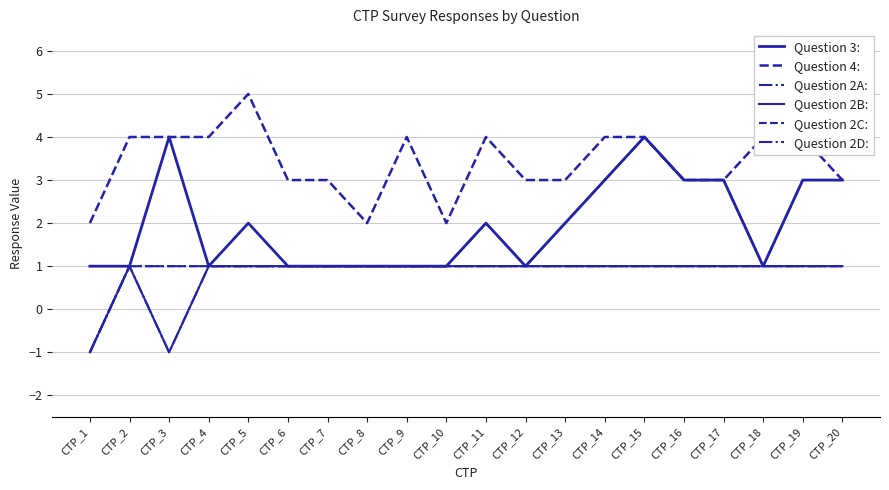

Is this an area chart (filled region under the line)?

No